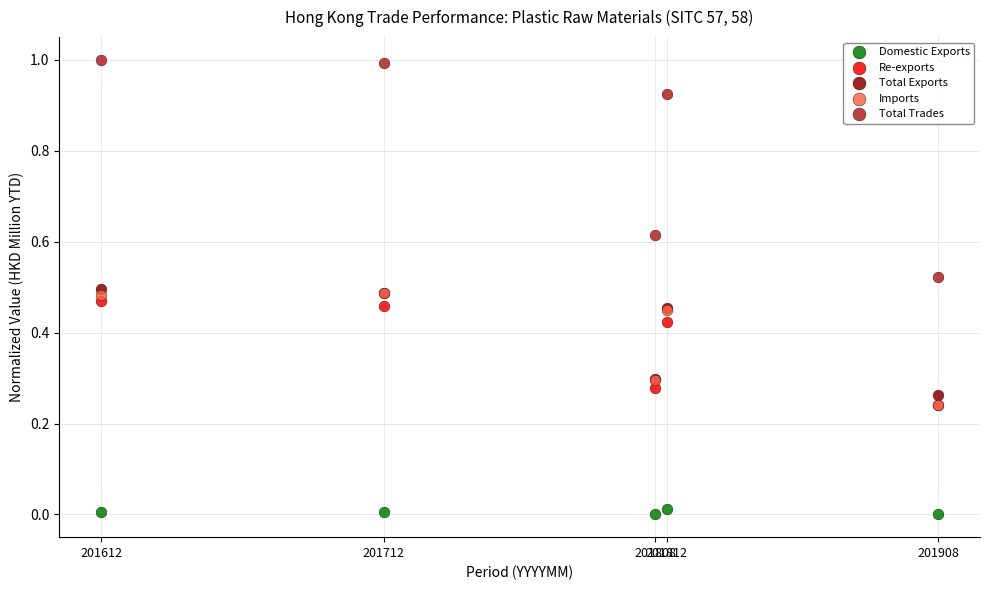

Which series contains the highest Y value?

Total Trades